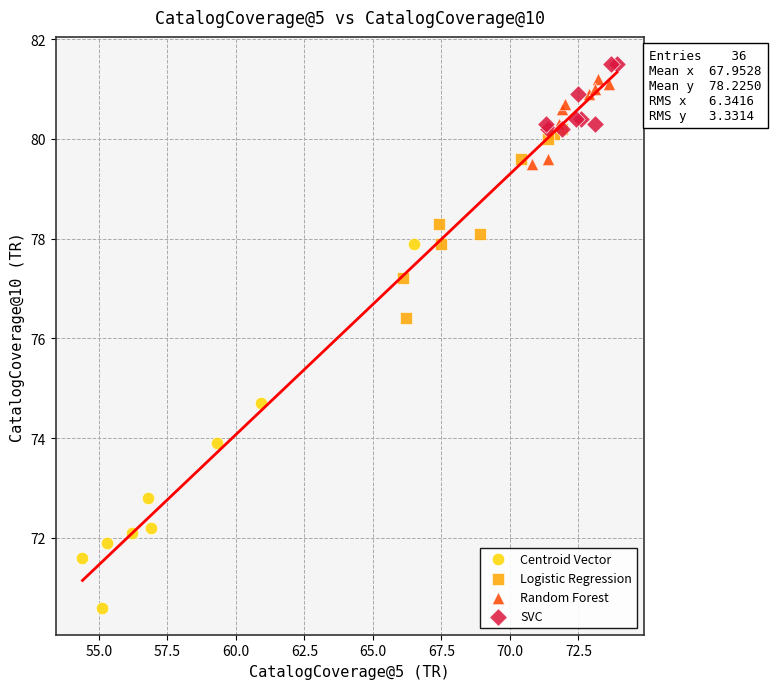

Which series has the widest spread of Y values?

Centroid Vector